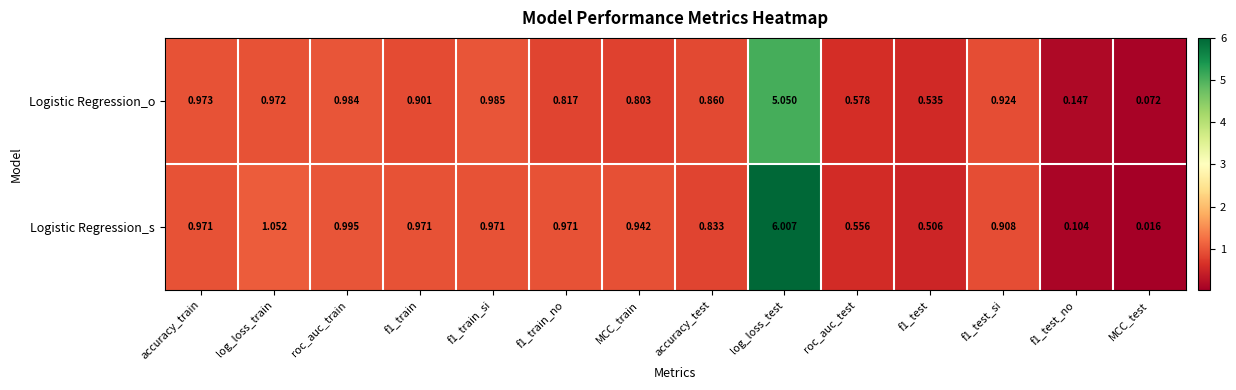

At which category does the chart reach its peak across all series?

log_loss_test